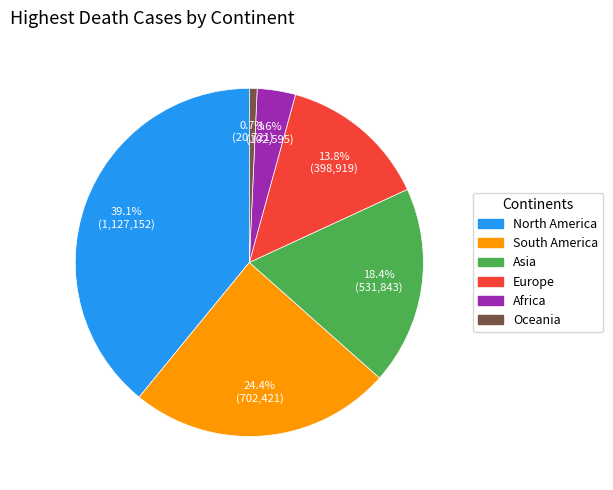

Do South America and Oceania together represent more than half of the pie?

No